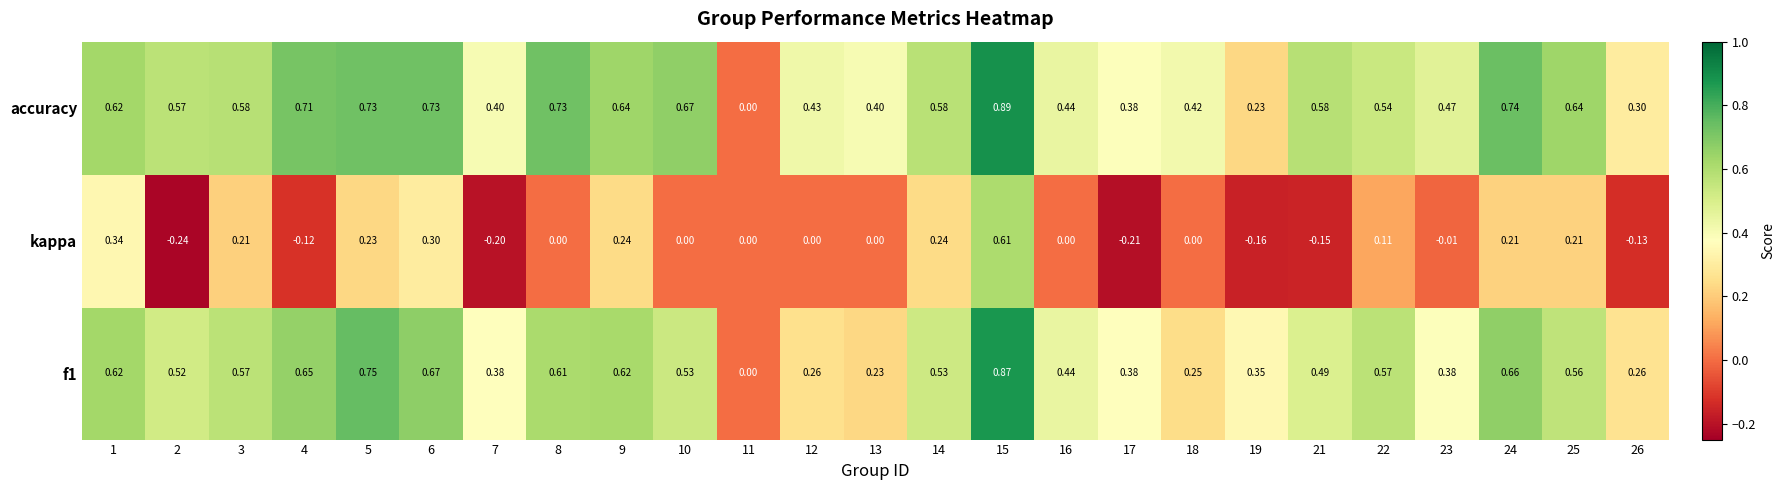

Which series has the largest total across all categories?

accuracy